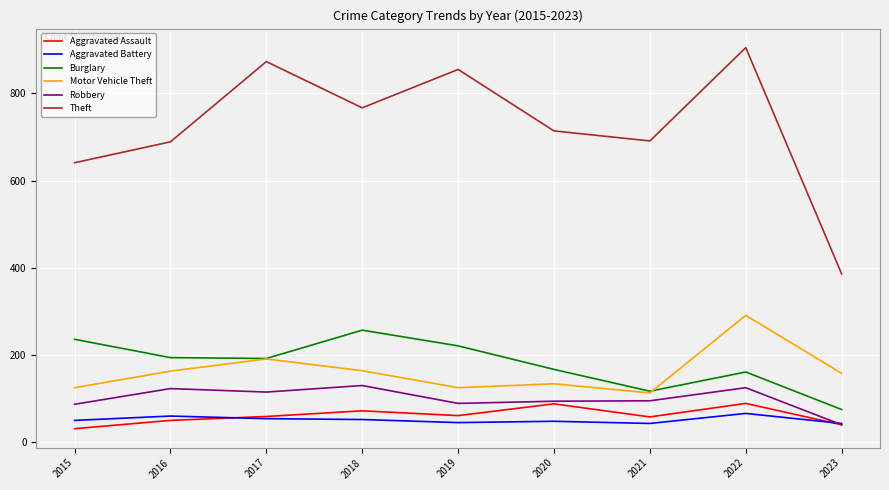

What is the difference between the Aggravated Battery values at 2018 and 2016?

8